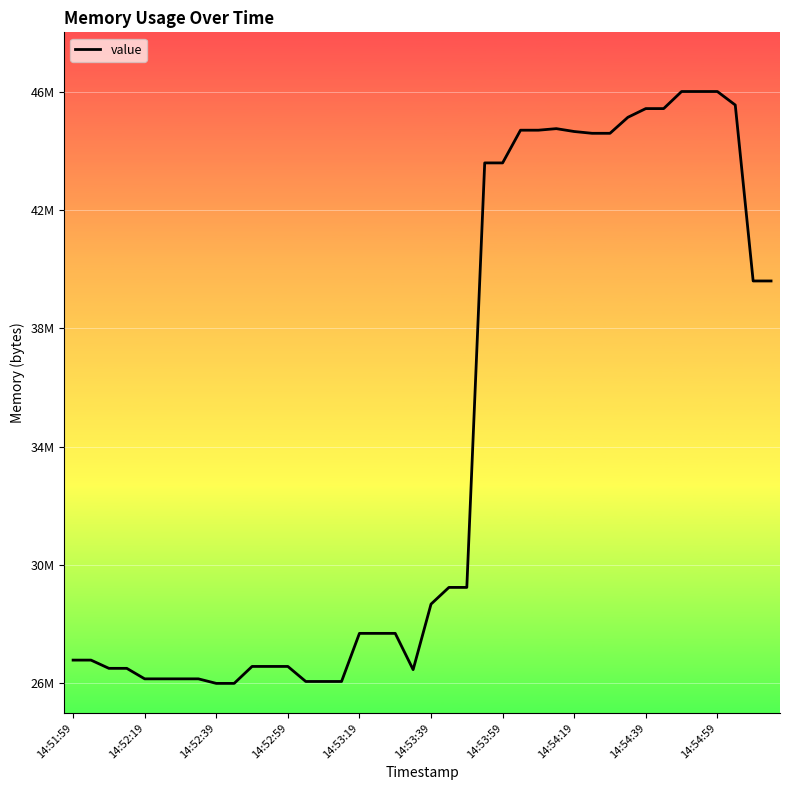

Is this an area chart (filled region under the line)?

No